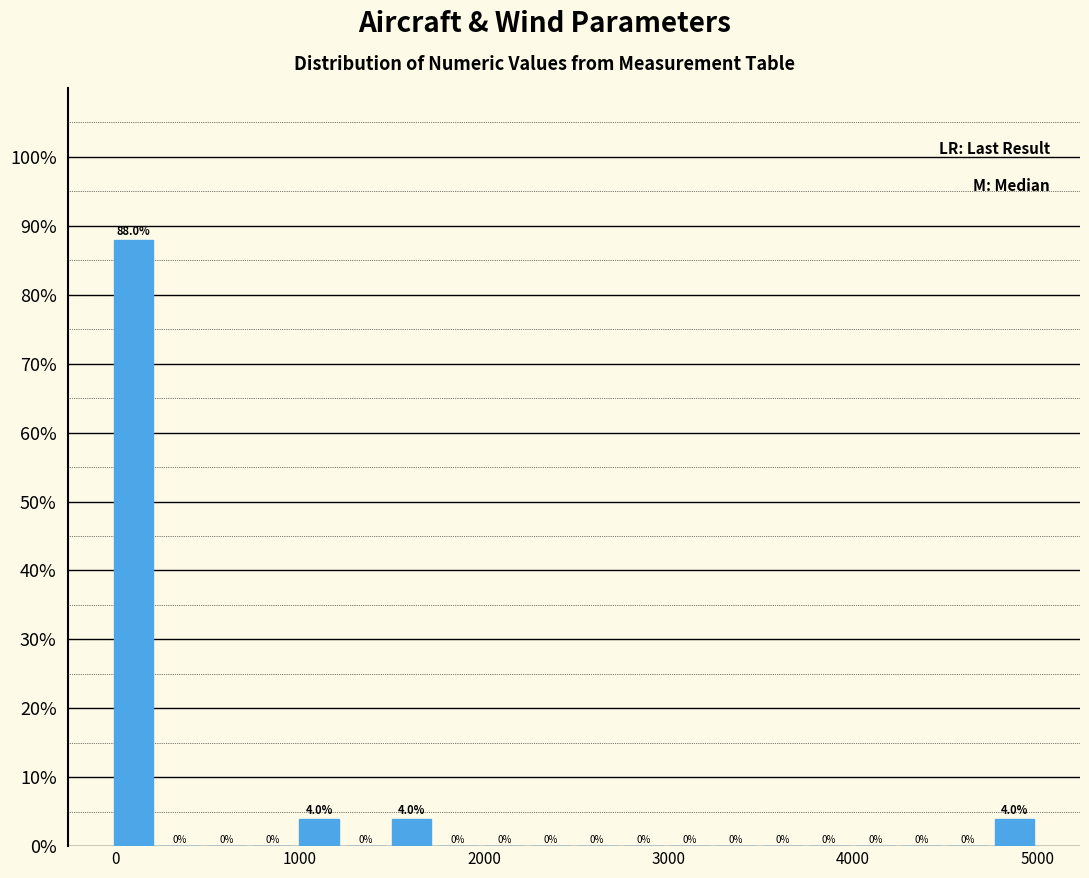

Around what value on the x-axis is the tallest bar? Give the approximate position of its centre, as read against the axis.

100